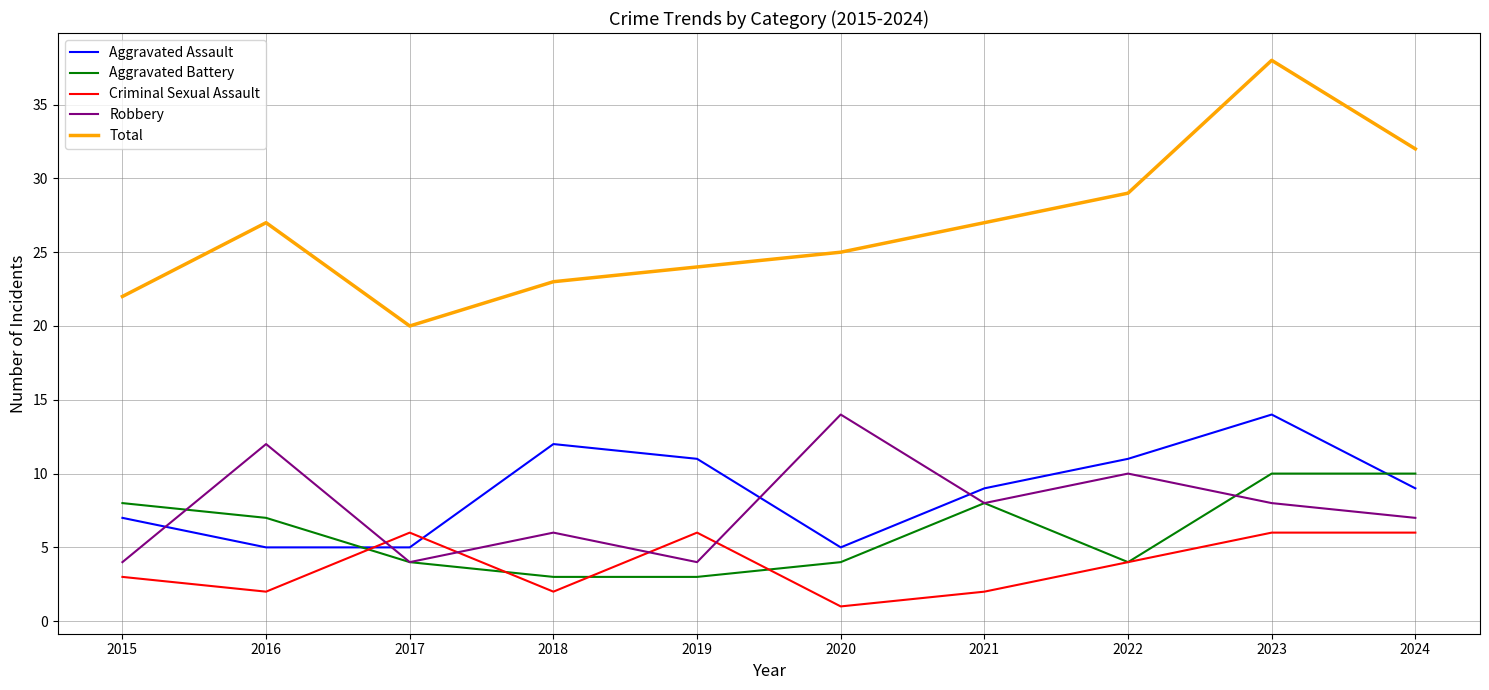

Does the chart have visible grid lines?

Yes